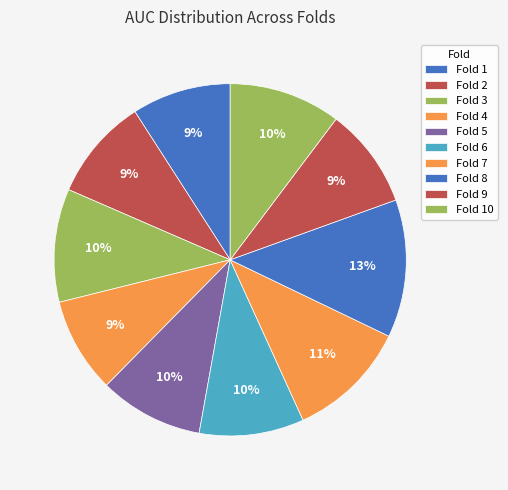

How many slices are in this pie chart?

10